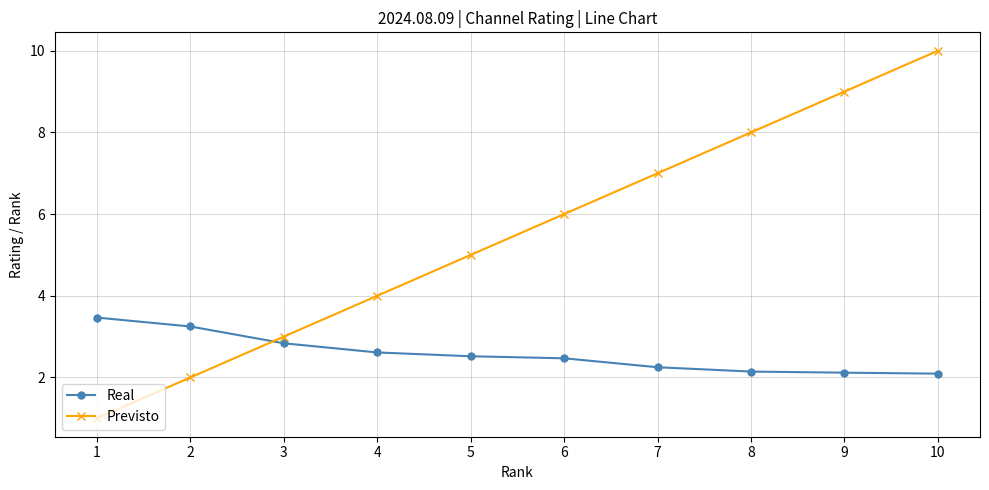

True or false: Previsto has more than 2 points higher than both neighbors.

False